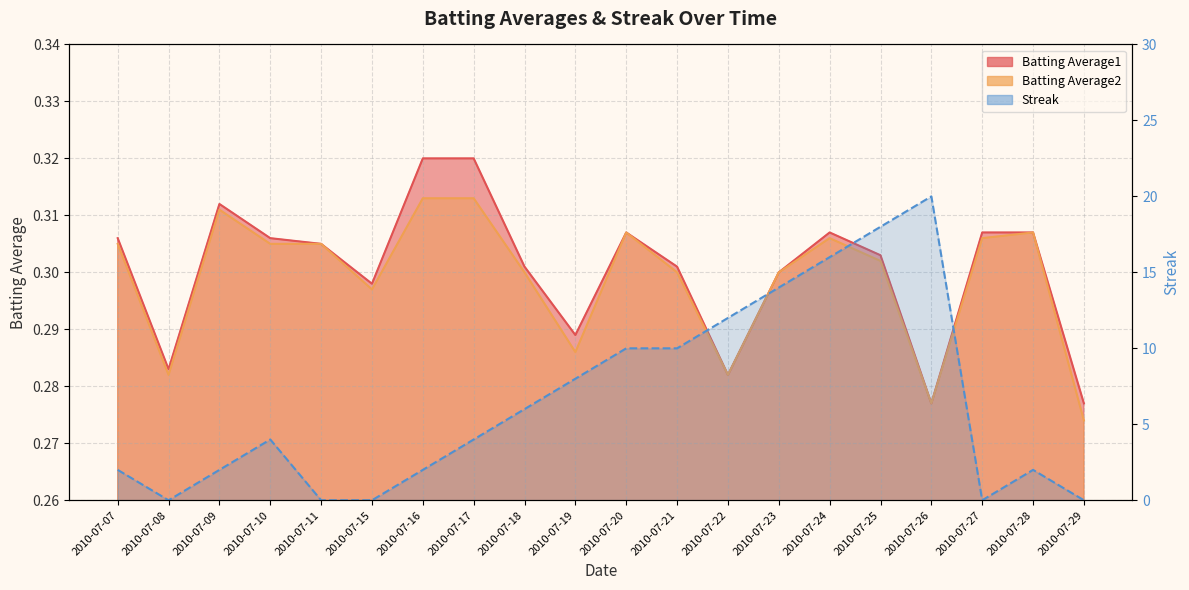

Reading right to left, extract all data points from this chart.

Batting Average1: 0.3	0.3	0.3	0.3	0.3	0.3	0.3	0.3	0.3	0.3	0.3	0.3	0.3	0.3	0.3	0.3	0.3	0.3	0.3	0.3
Batting Average2: 0.3	0.3	0.3	0.3	0.3	0.3	0.3	0.3	0.3	0.3	0.3	0.3	0.3	0.3	0.3	0.3	0.3	0.3	0.3	0.3
Streak: 0.0	2.0	0.0	20.0	18.0	16.0	14.0	12.0	10.0	10.0	8.0	6.0	4.0	2.0	0.0	0.0	4.0	2.0	0.0	2.0